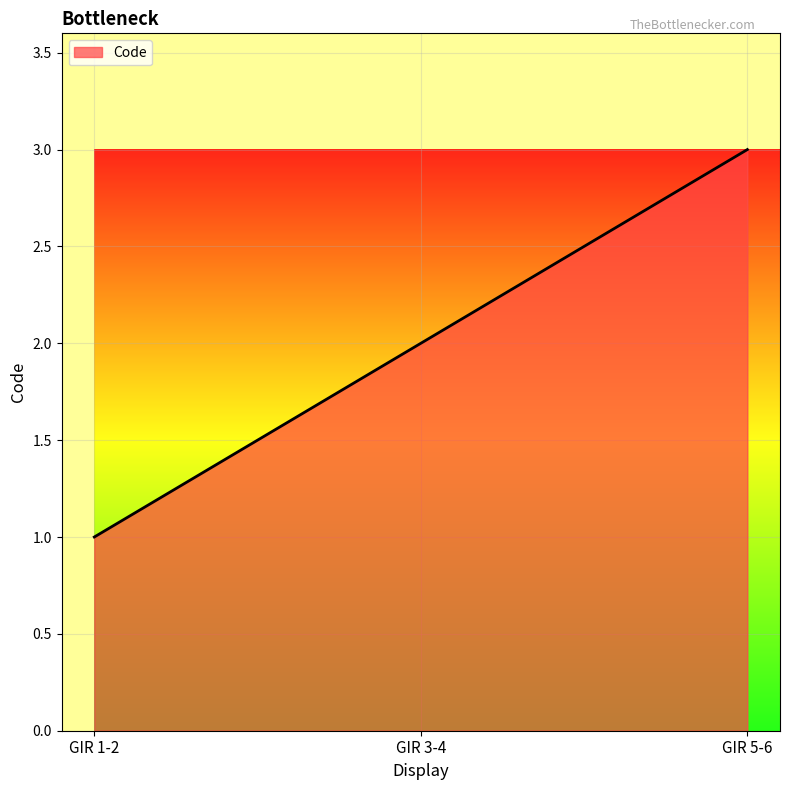

At which label is the value closest to 2?

GIR 3-4